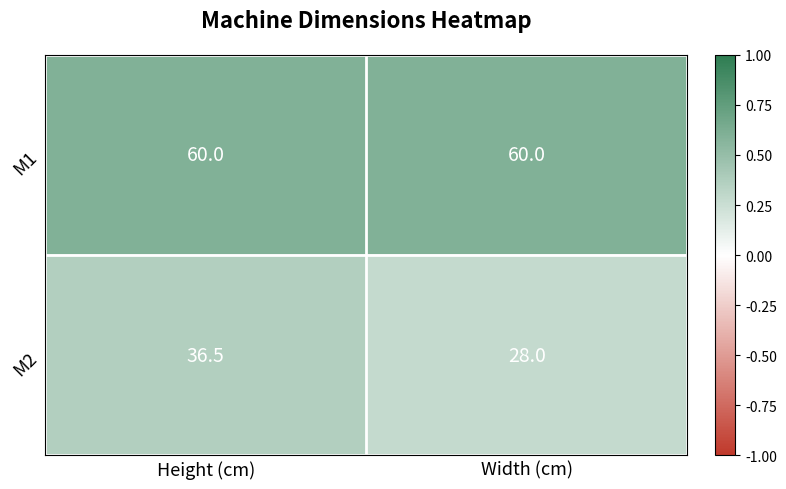

What is the highest value of the M2 series?

36.5